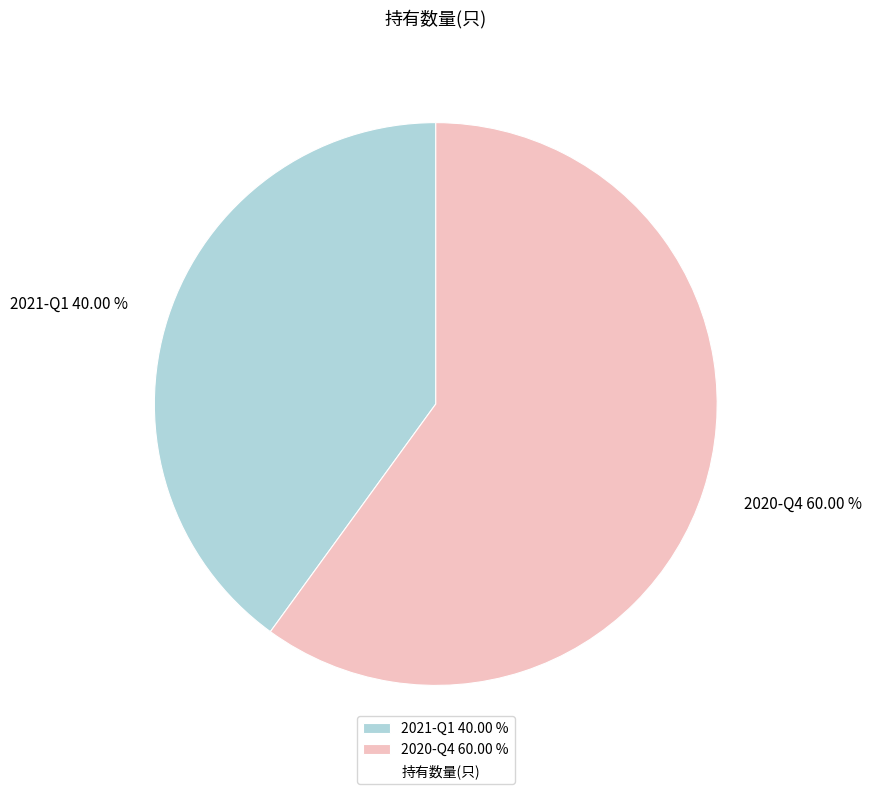

To the nearest percent, what is the combined percentage of 2021-Q1 and 2020-Q4?

100%